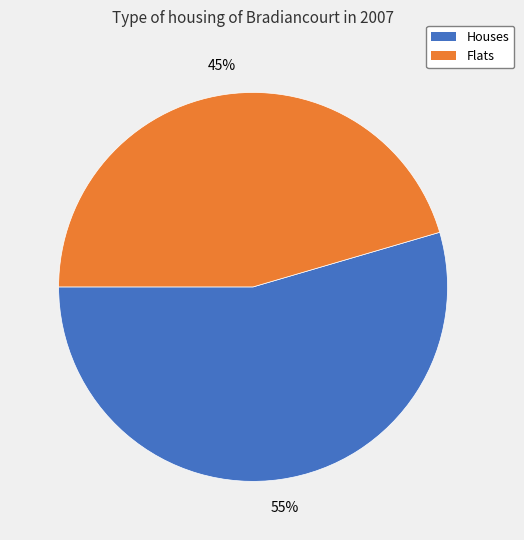

Is there a majority slice in this chart?

Yes